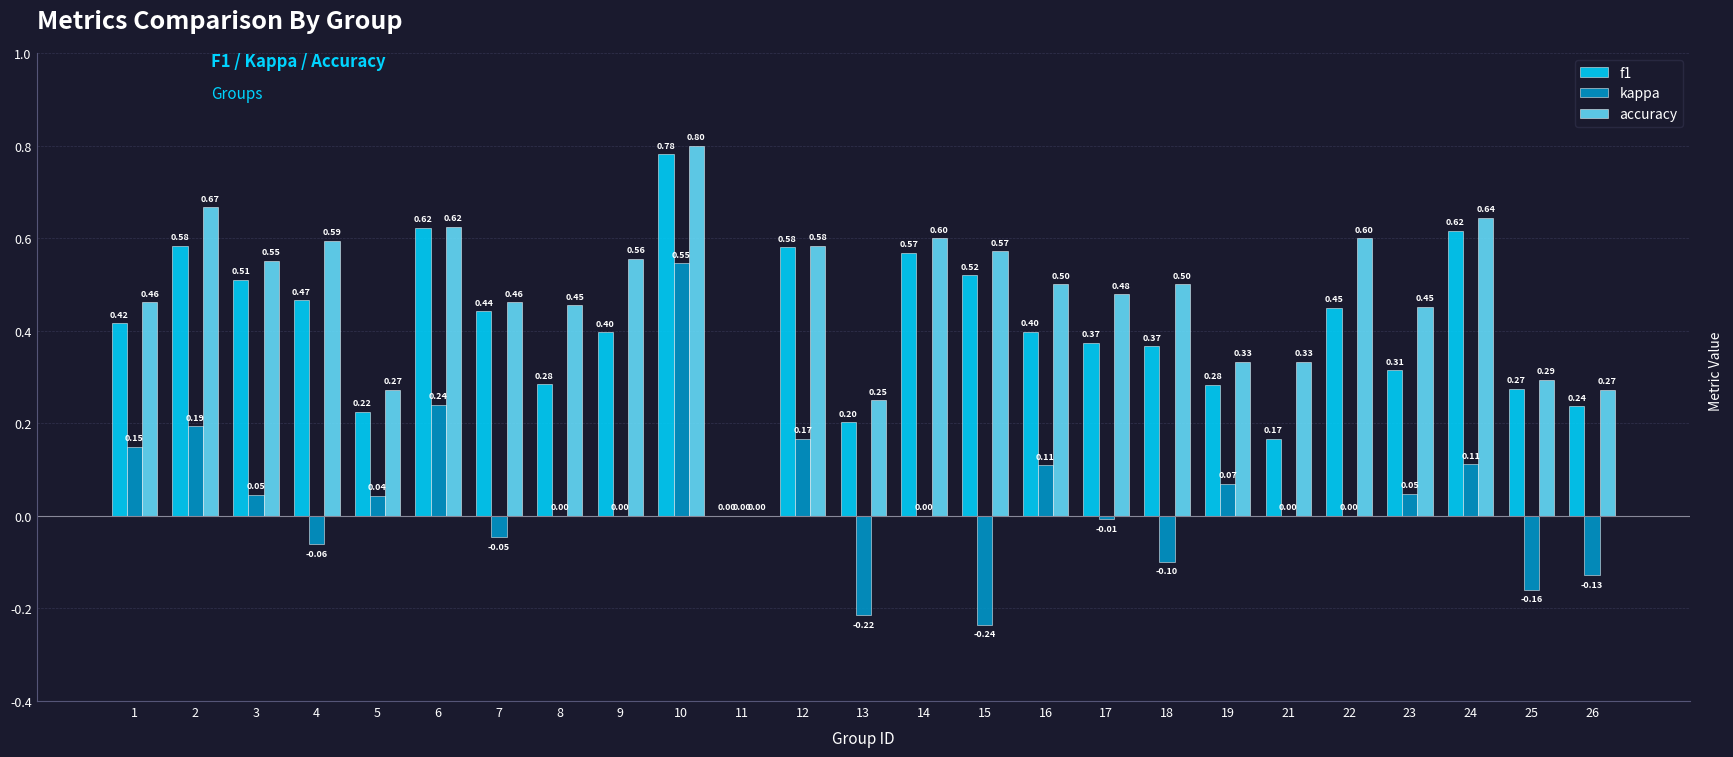

At which category is the sum across all series the highest?

10